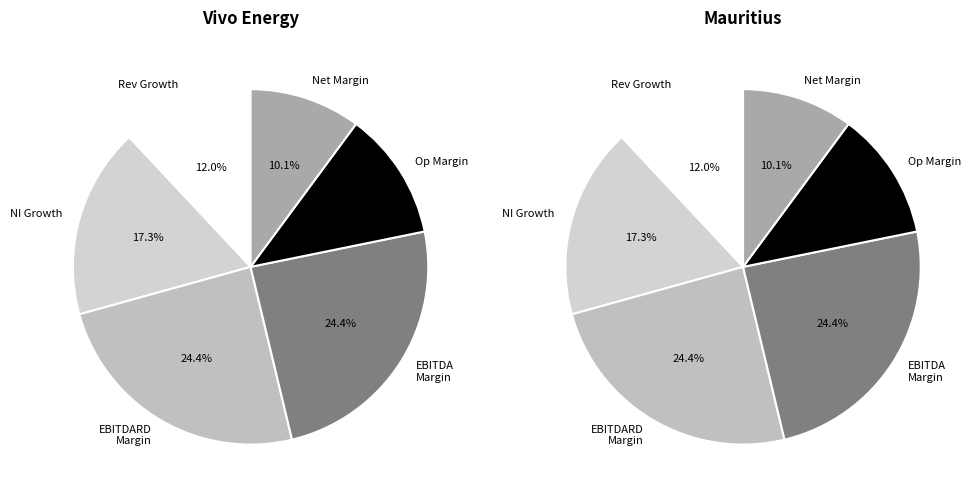

Which category has the smallest portion of the pie?

net_margin